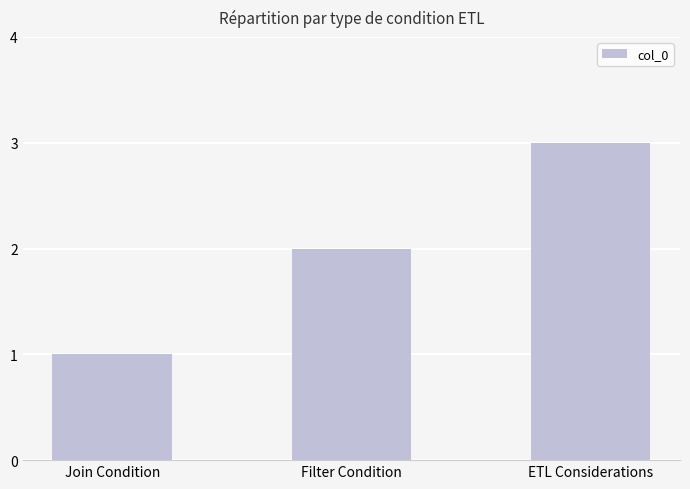

Rank the categories by value from highest to lowest.

ETL Considerations, Filter Condition, Join Condition